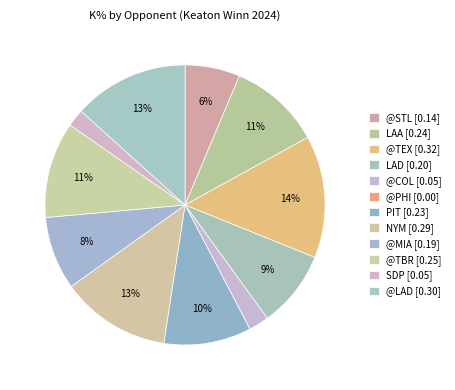

Does @MIA account for over 50% of the chart?

No